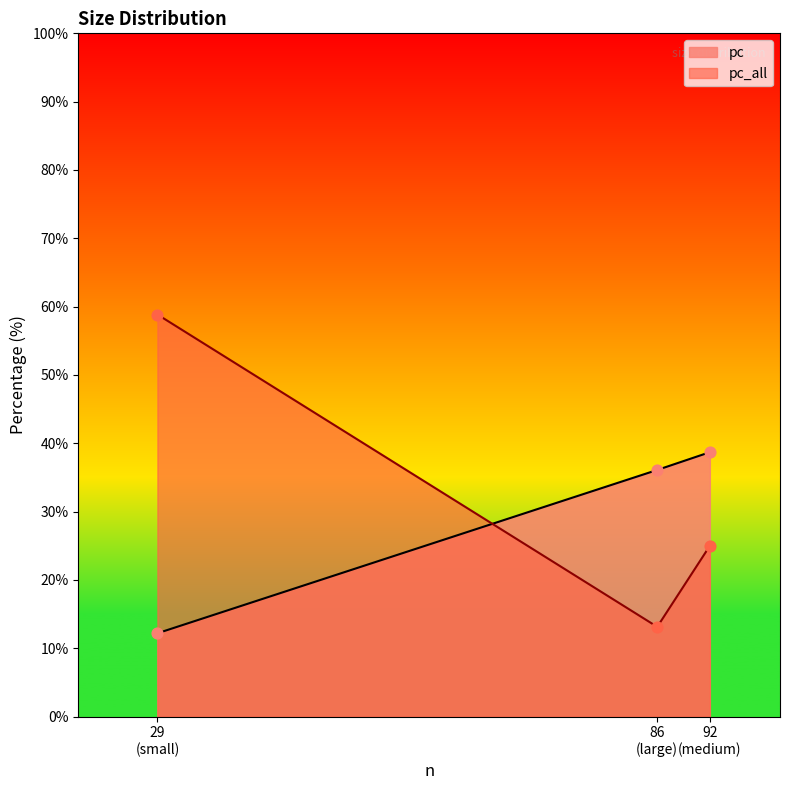

At which category is the sum across all series the highest?

29
(small)